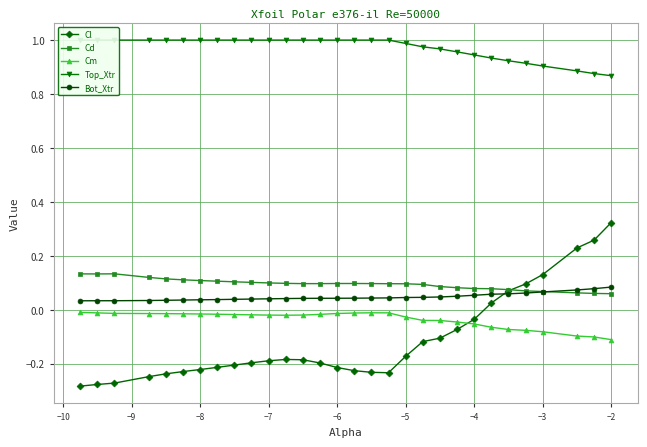

True or false: Top_Xtr and Cd cross at least once.

False